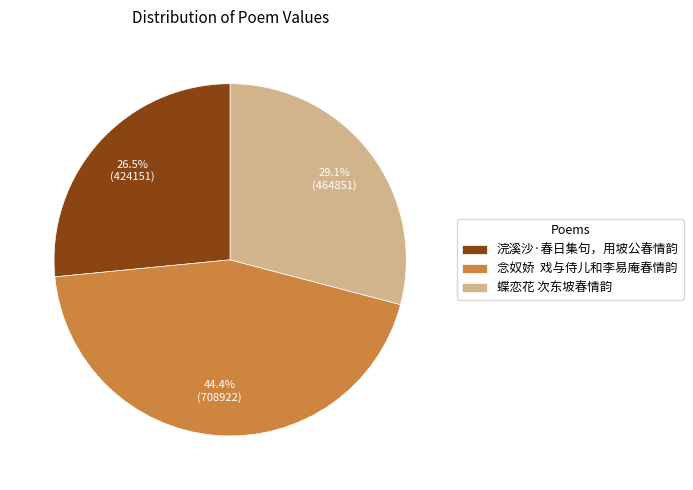

Rank the categories by value from highest to lowest.

念奴娇 戏与侍儿和李易庵春情韵, 蝶恋花 次东坡春情韵, 浣溪沙·春日集句，用坡公春情韵